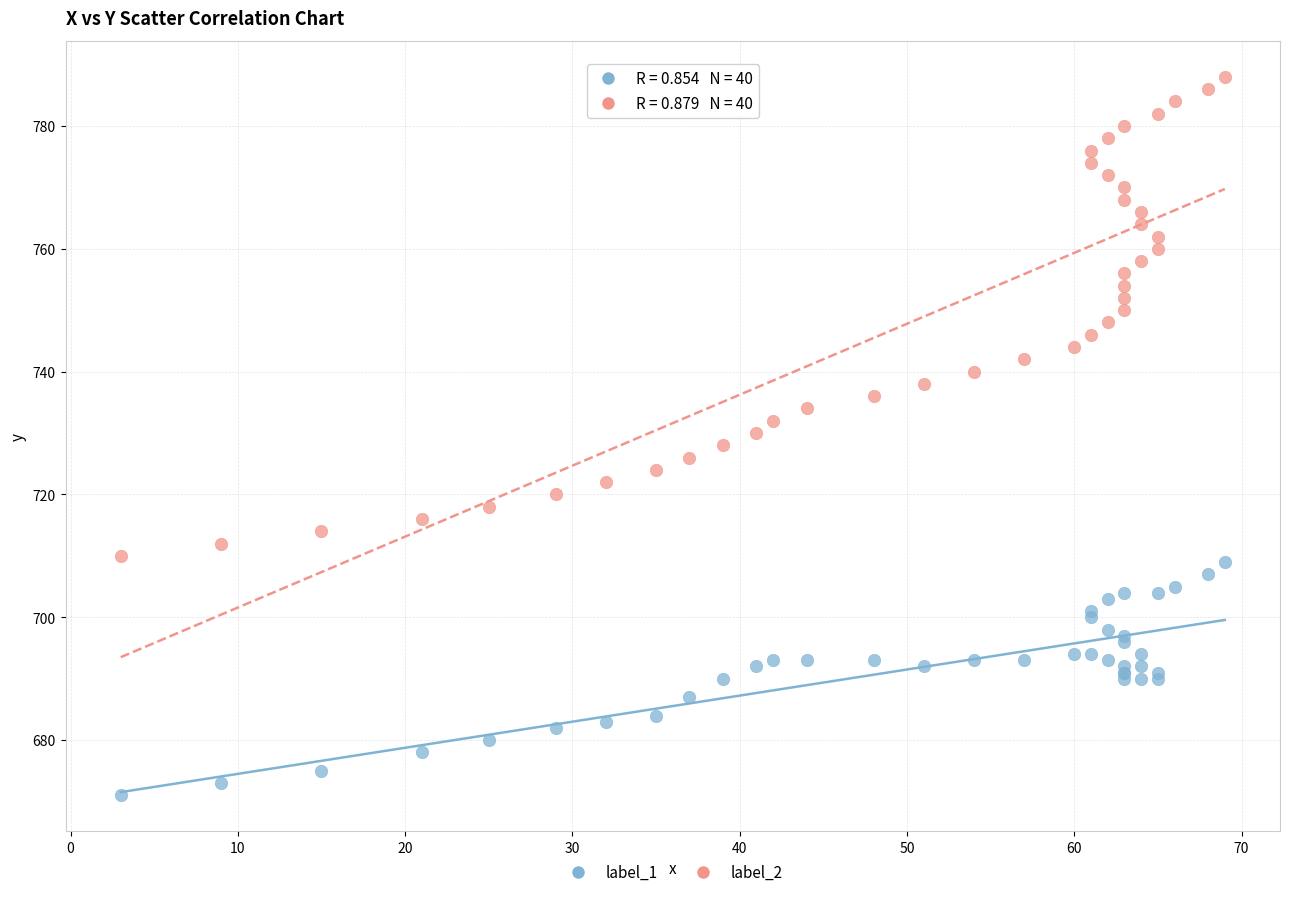

What is the X range (max minus min) for the scatter plot?

66